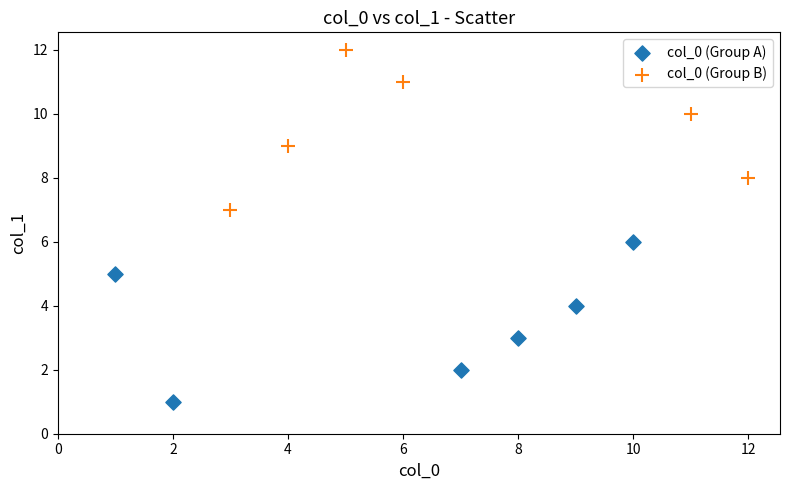

Which series reaches the minimum Y coordinate?

col_0 (Group A)